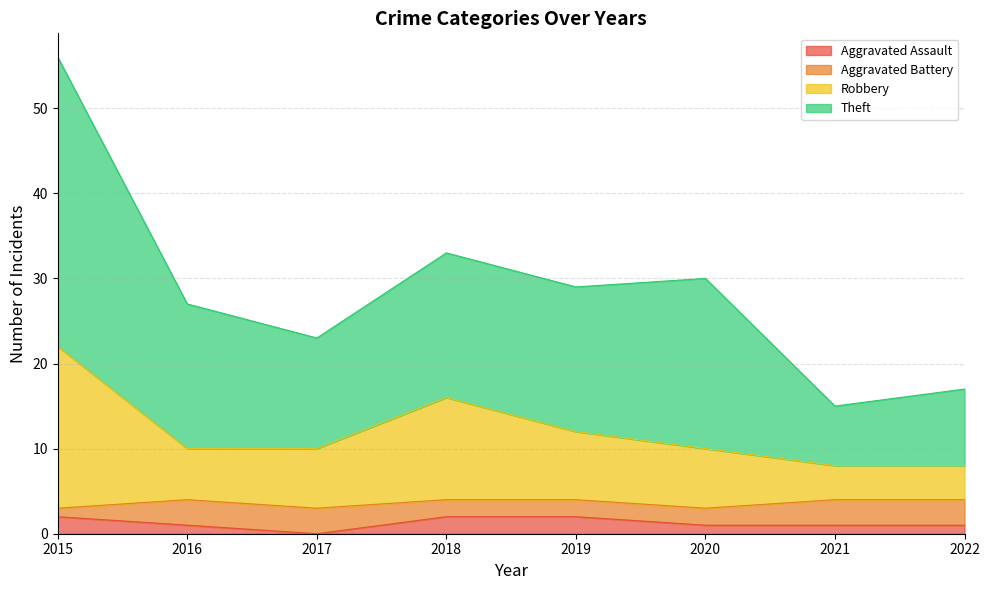

Which category has the lowest value across all series?

2017